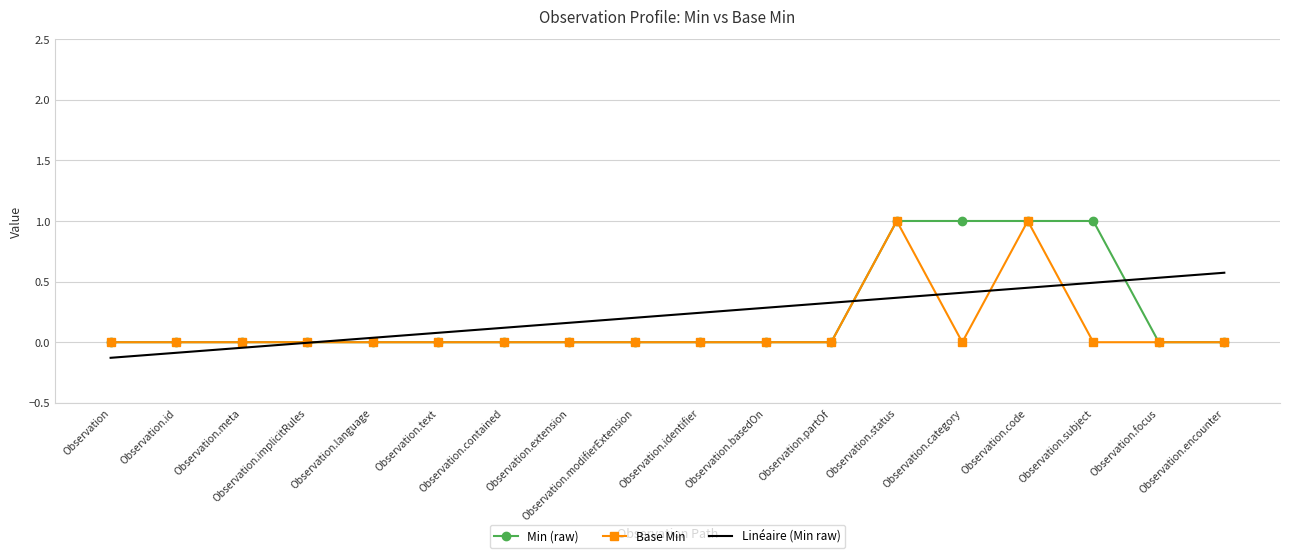

True or false: Base Min has more than 1 interior local peaks.

True